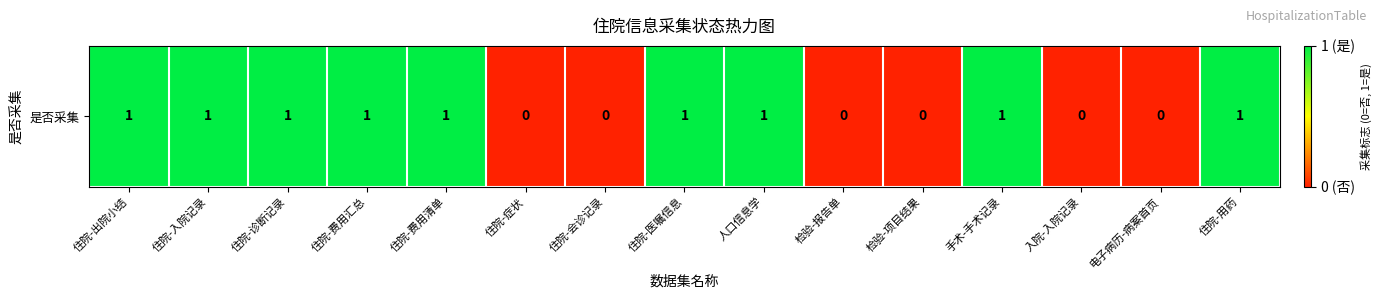

Is it true that the value at 住院-费用清单 is 1?

True